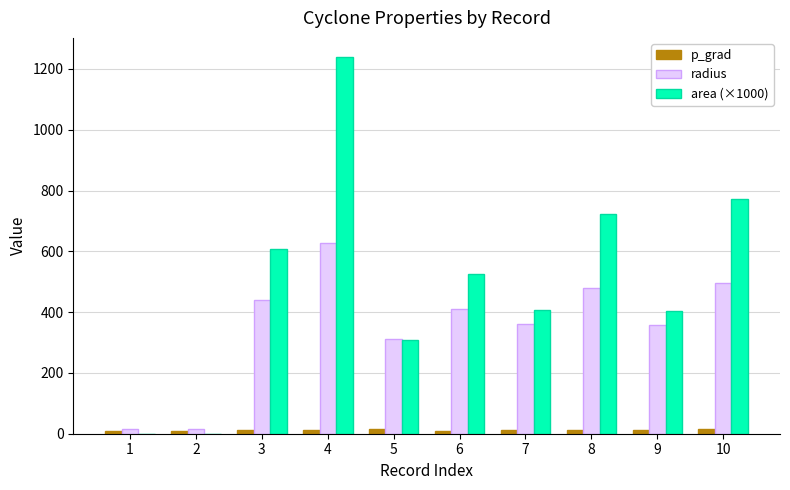

Which series has the widest spread of values?

area (×1000)